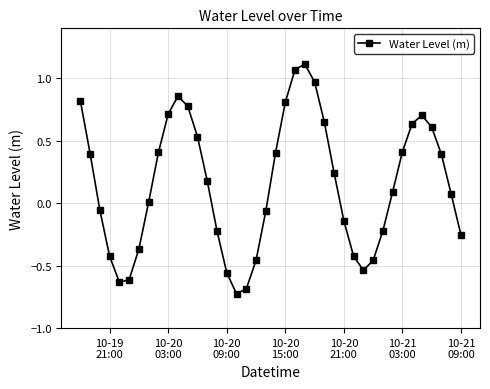

What is the difference between the second highest and minimum values?

1.8